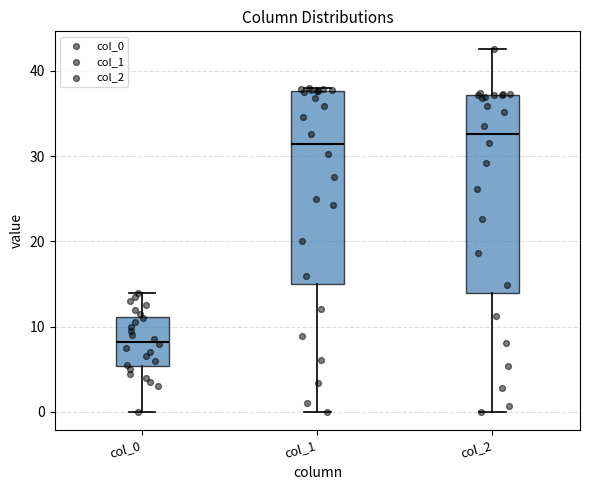

Reading left to right, read every box against the y-axis: the position of its median line, the range the box covers, and the ends of its whiskers. The values are not printed on the chart, so give them approximately, as read against the axis.

col_0: median 8, box 5 to 11, whiskers 0 to 14
col_1: median 31, box 15 to 38, whiskers 0 to 38 (just above the box's upper edge)
col_2: median 33, box 14 to 37, whiskers 0 to 43